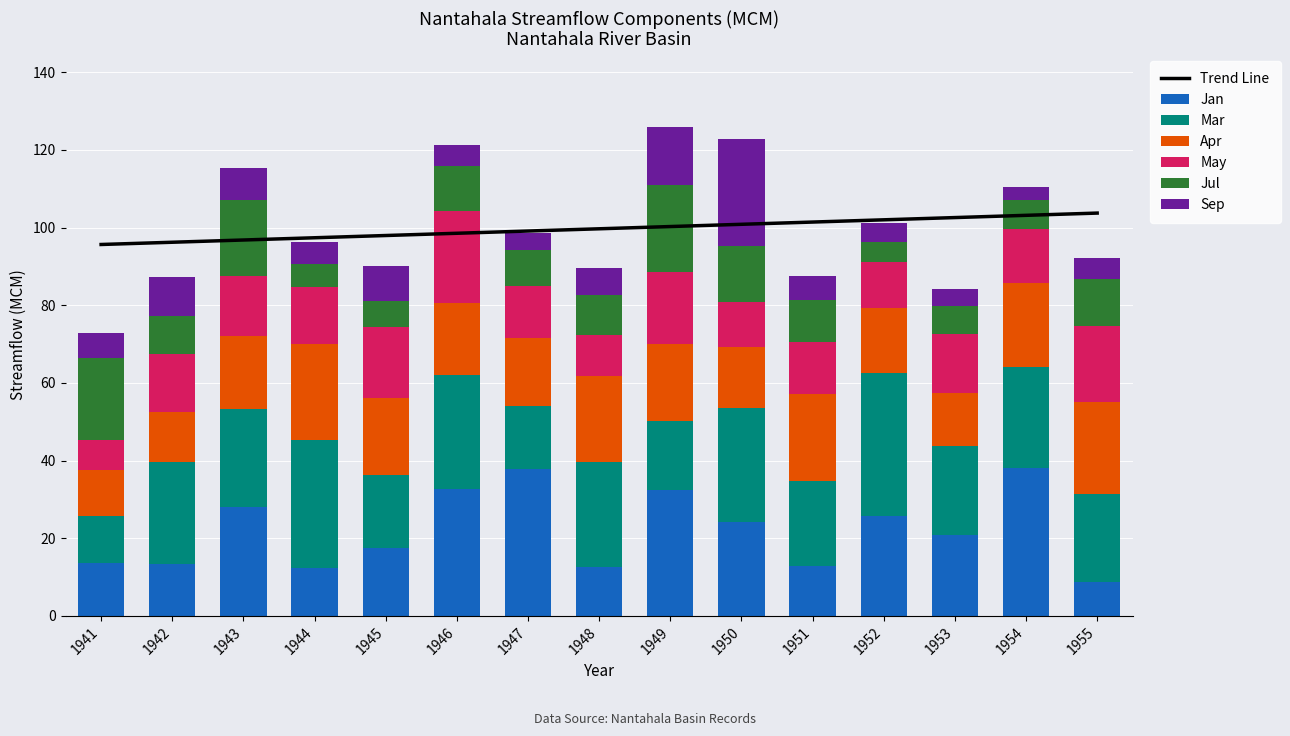

Reading right to left, what are all the values shown in this chart?

Jan: 1955=8.7	1954=38.1	1953=20.8	1952=25.7	1951=12.8	1950=24.2	1949=32.4	1948=12.6	1947=37.9	1946=32.7	1945=17.5	1944=12.4	1943=28.0	1942=13.4	1941=13.7
Mar: 1955=22.8	1954=25.9	1953=23.0	1952=36.7	1951=21.9	1950=29.5	1949=17.9	1948=27.1	1947=16.3	1946=29.2	1945=18.8	1944=32.8	1943=25.3	1942=26.3	1941=12.1
Apr: 1955=23.7	1954=21.9	1953=13.6	1952=16.8	1951=22.5	1950=15.6	1949=19.7	1948=22.0	1947=17.4	1946=18.6	1945=19.7	1944=24.9	1943=18.7	1942=12.7	1941=11.7
May: 1955=19.5	1954=13.7	1953=15.2	1952=11.8	1951=13.3	1950=11.5	1949=18.6	1948=10.6	1947=13.3	1946=23.8	1945=18.4	1944=14.5	1943=15.5	1942=15.2	1941=7.8
Jul: 1955=12.1	1954=7.5	1953=7.1	1952=5.3	1951=11.0	1950=14.5	1949=22.5	1948=10.3	1947=9.2	1946=11.5	1945=6.7	1944=6.1	1943=19.6	1942=9.7	1941=21.1
Sep: 1955=5.4	1954=3.4	1953=4.5	1952=4.8	1951=6.1	1950=27.5	1949=14.8	1948=7.0	1947=4.6	1946=5.5	1945=8.9	1944=5.5	1943=8.1	1942=10.1	1941=6.4